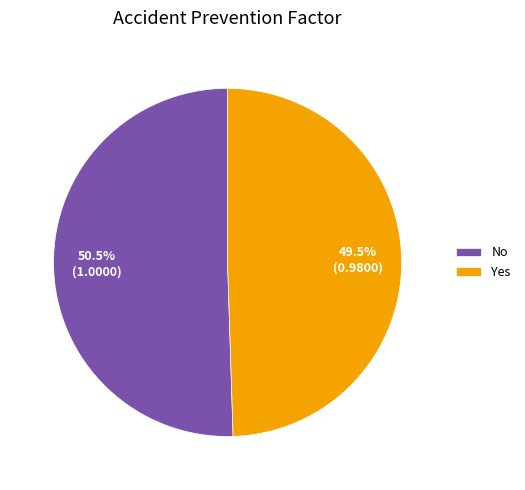

What is the smallest slice in the pie chart?

Yes